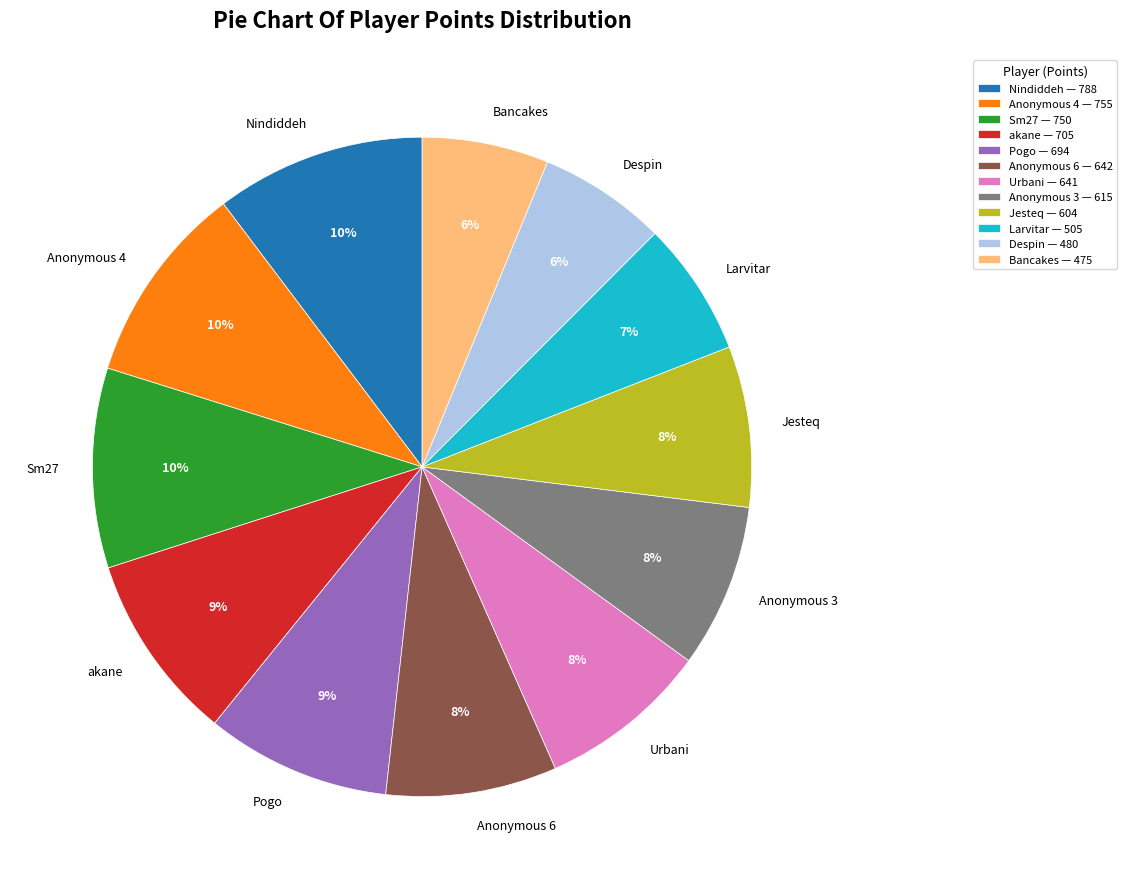

To the nearest percent, what is the difference between the Anonymous 6 and Despin slice percentages?

2%